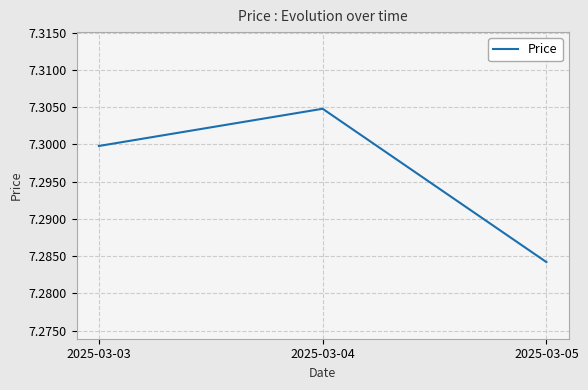

True or false: the data shows 10.1 at 2025-03-03.

False